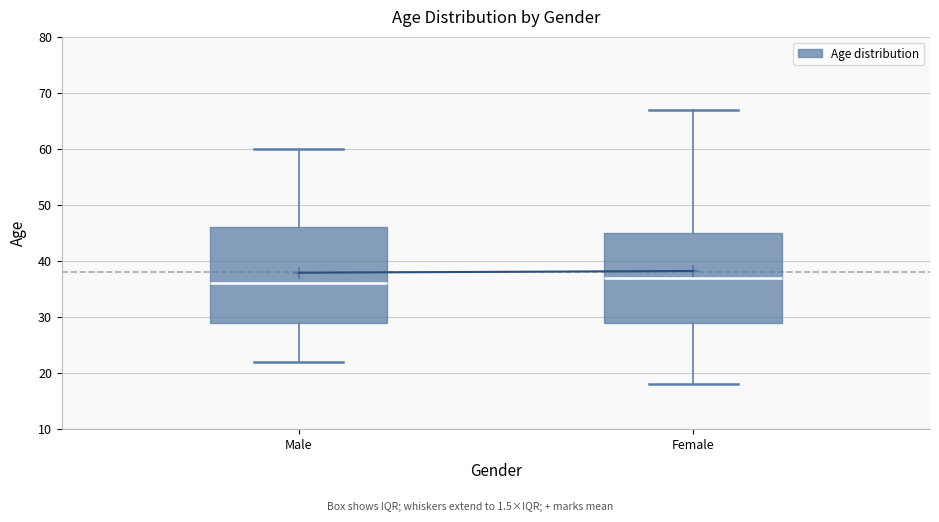

Reading left to right, read every box against the y-axis: the position of its median line, the range the box covers, and the ends of its whiskers. The values are not printed on the chart, so give them approximately, as read against the axis.

Male: median 36, box 29 to 46, whiskers 22 to 60
Female: median 37, box 29 to 45, whiskers 18 to 67